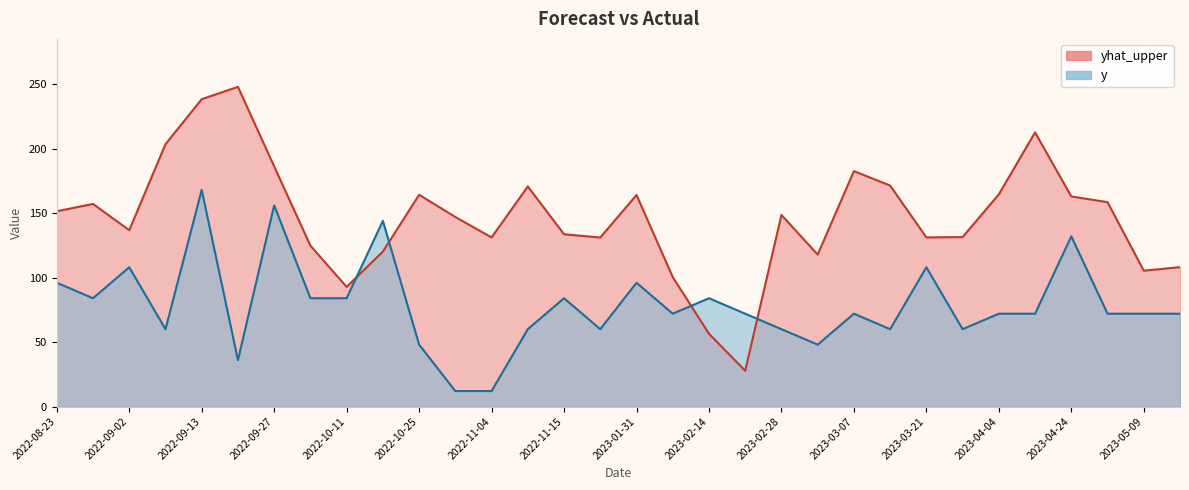

What is the total value across all series at 2023-05-02?

230.5